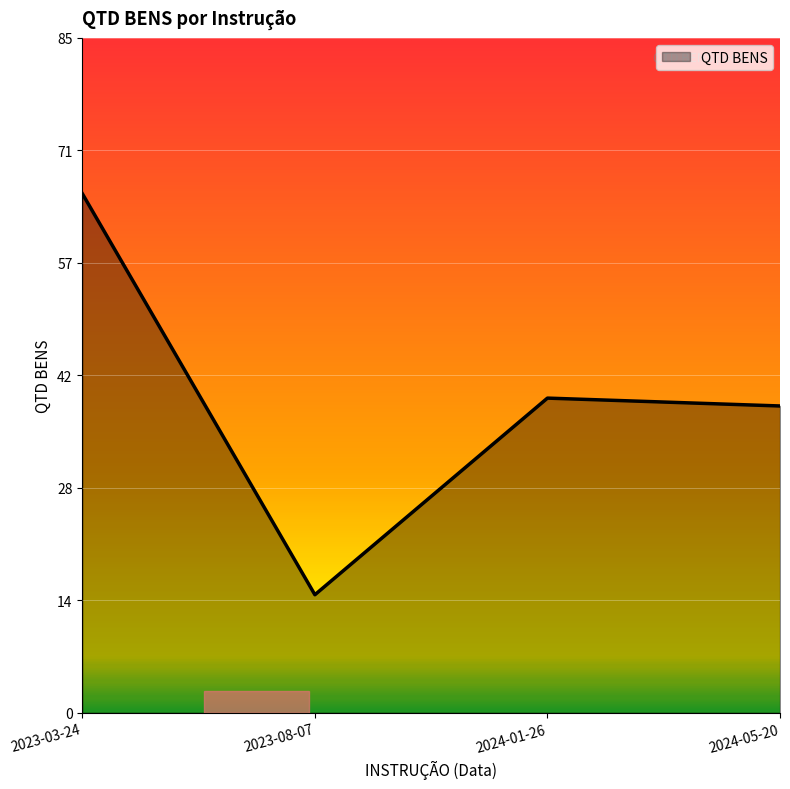

Which category has the lowest value across all series?

2023-08-07